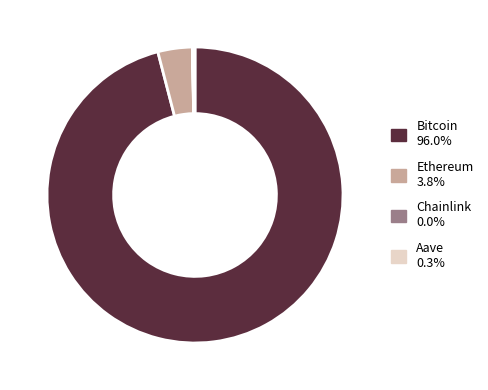

Which category has the biggest portion of the pie?

Bitcoin